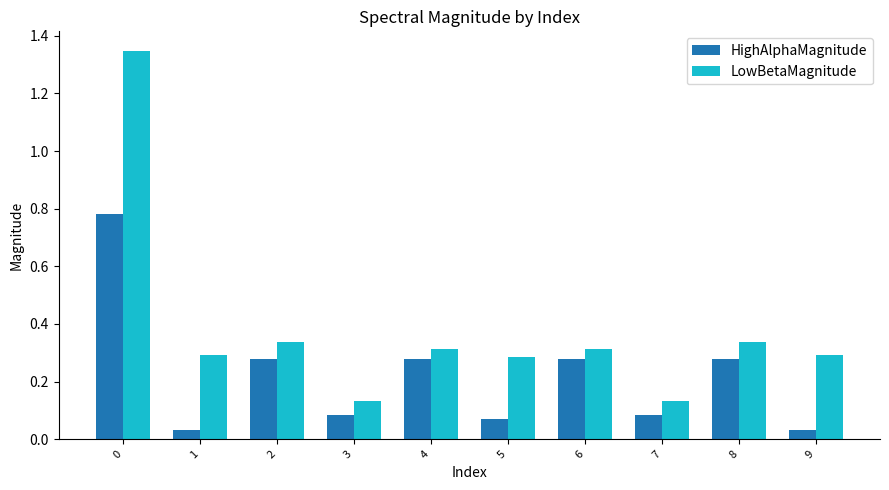

Which series changed the most between 0 and 1?

LowBetaMagnitude